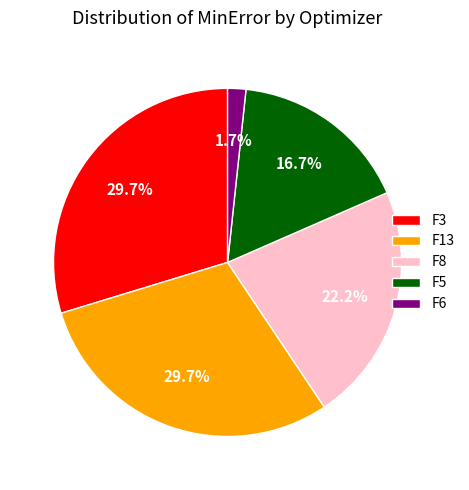

Combined, what portion of the pie is F5 and F6?

18.4%